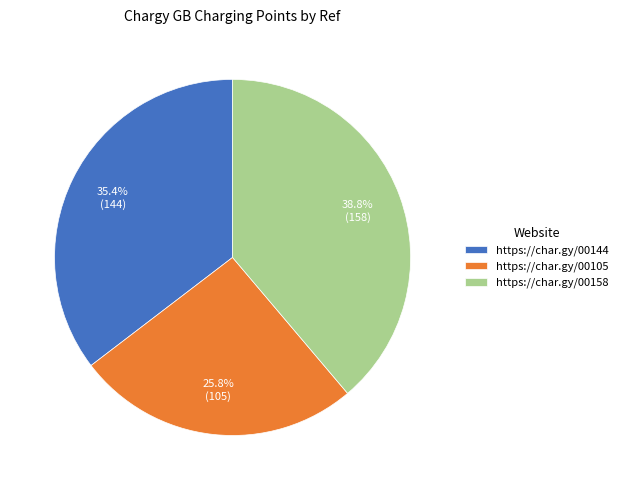

What is the smallest slice in the pie chart?

https://char.gy/00105